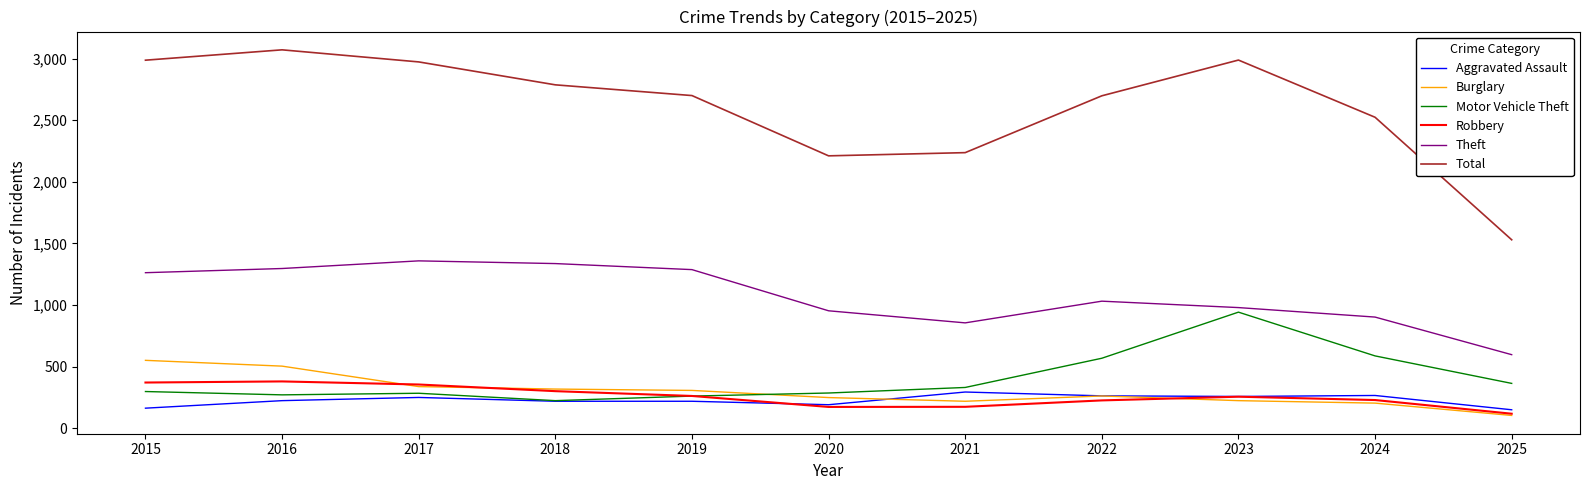

How many values in the Motor Vehicle Theft series are below 299?

5